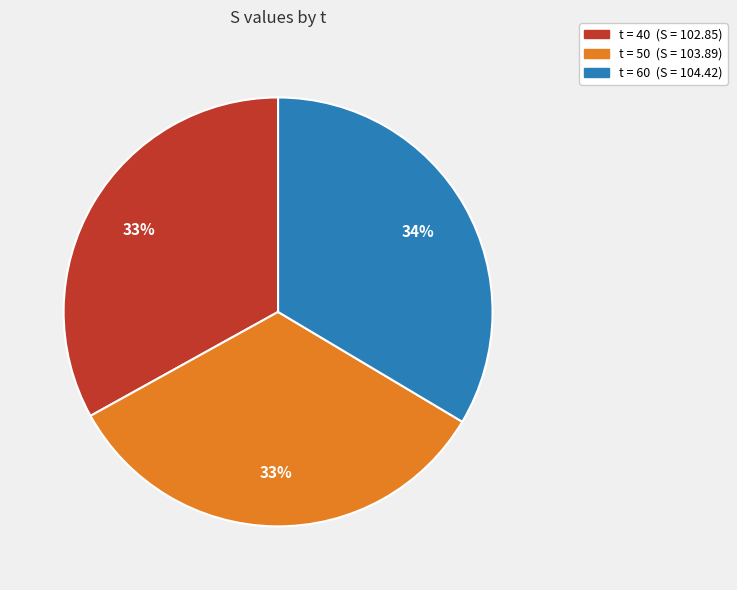

Is there a majority slice in this chart?

No